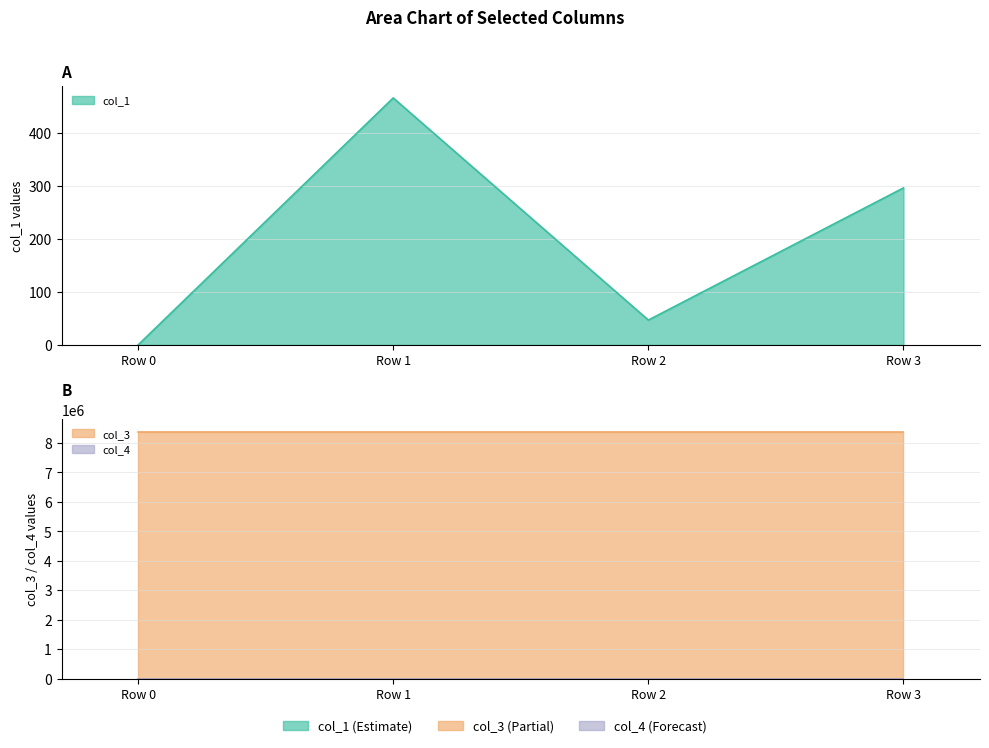

At which category does the chart reach its peak across all series?

Row 0